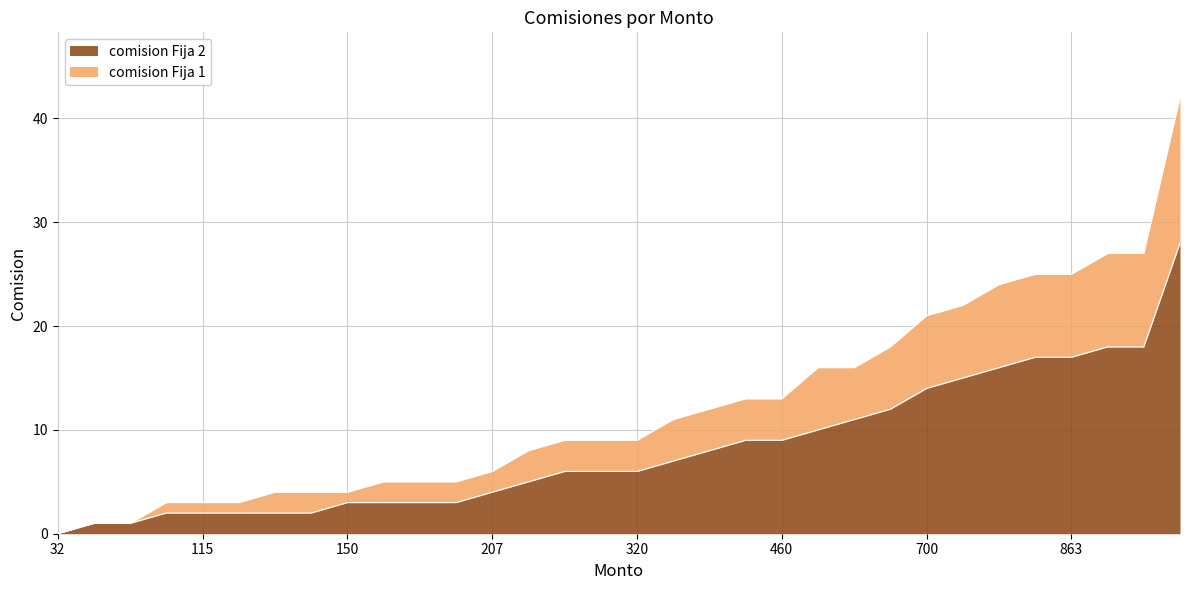

The value of comision Fija 1 at 920 is 5. True or false?

False